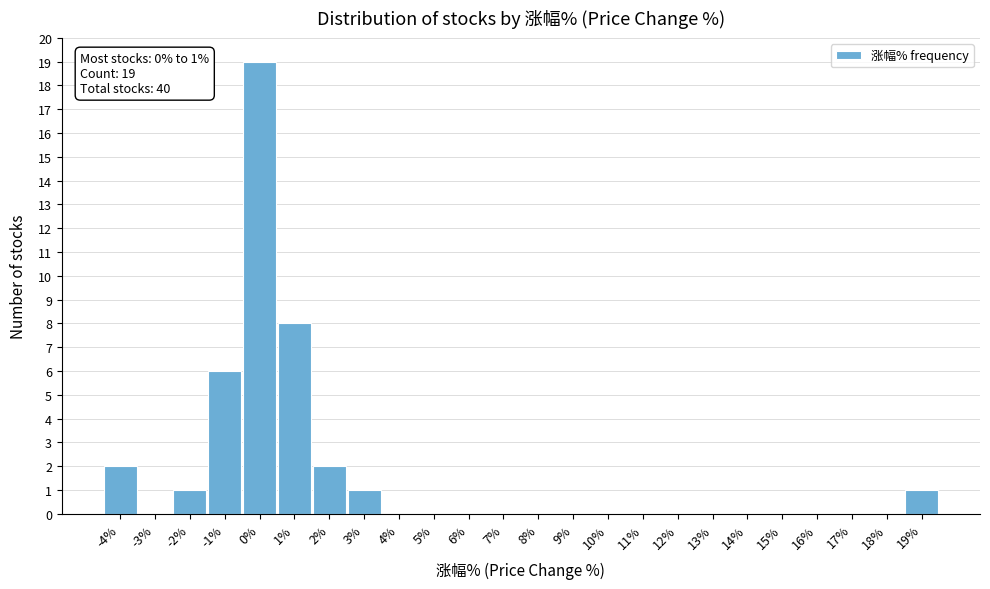

Reading right to left, what are all the values shown in this chart?

19%=1	18%=0	17%=0	16%=0	15%=0	14%=0	13%=0	12%=0	11%=0	10%=0	9%=0	8%=0	7%=0	6%=0	5%=0	4%=0	3%=1	2%=2	1%=8	0%=19	-1%=6	-2%=1	-3%=0	-4%=2